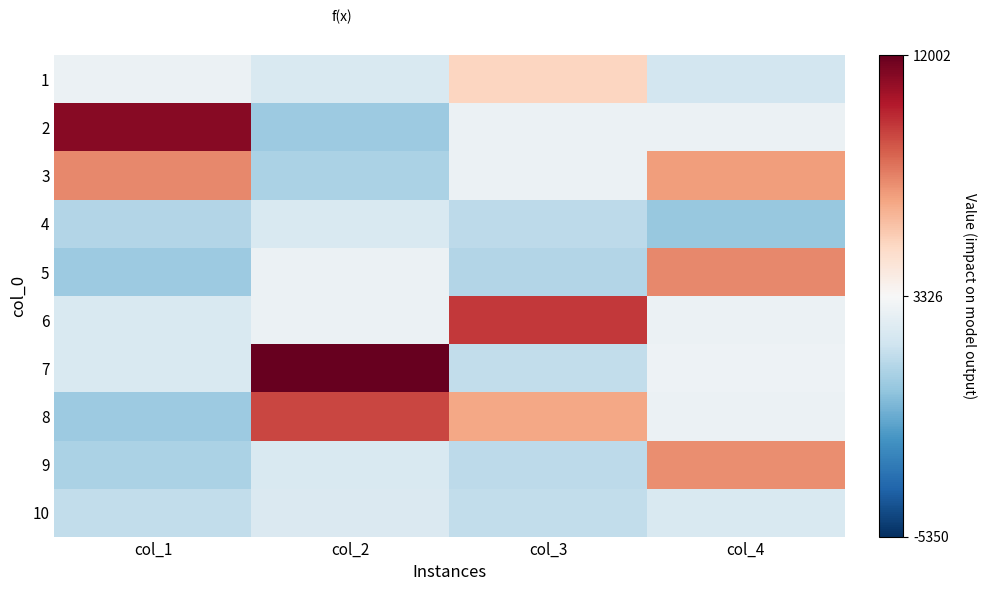

What is the difference between the highest and lowest values at col_2?

11859